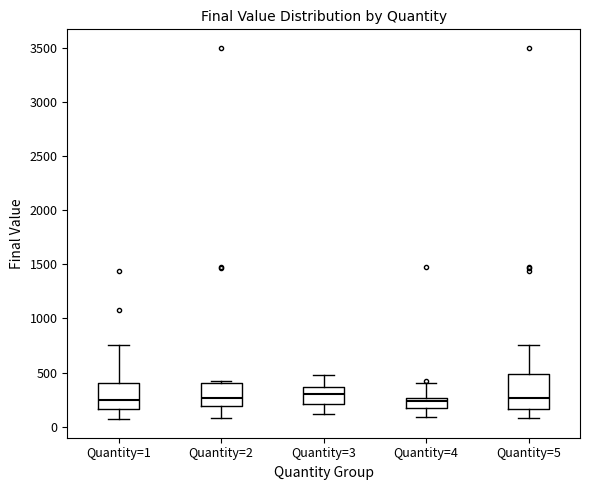

Reading left to right, read every box against the y-axis: the position of its median line, the range the box covers, and the ends of its whiskers. The values are not printed on the chart, so give them approximately, as read against the axis.

Quantity=1: median 250, box 150 to 400, whiskers 50 to 750
Quantity=2: median 250, box 200 to 400, whiskers 100 to 400 (just above the box's upper edge)
Quantity=3: median 300, box 200 to 350, whiskers 100 to 500
Quantity=4: median 250 (just below the box's upper edge), box 150 to 250, whiskers 100 to 400
Quantity=5: median 250, box 150 to 500, whiskers 100 to 750